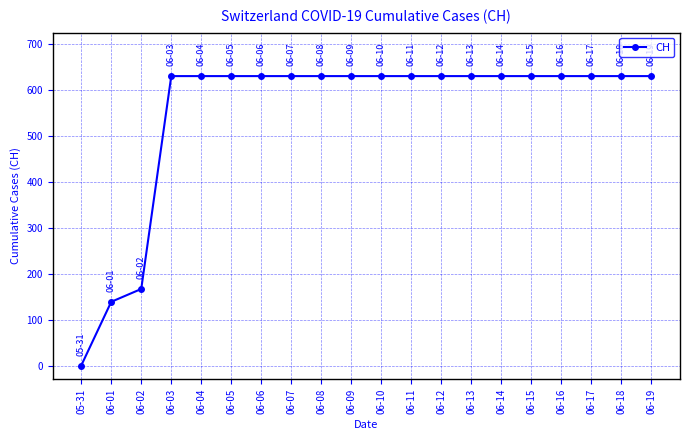

Between 06-19 and 05-31, which is larger?

06-19